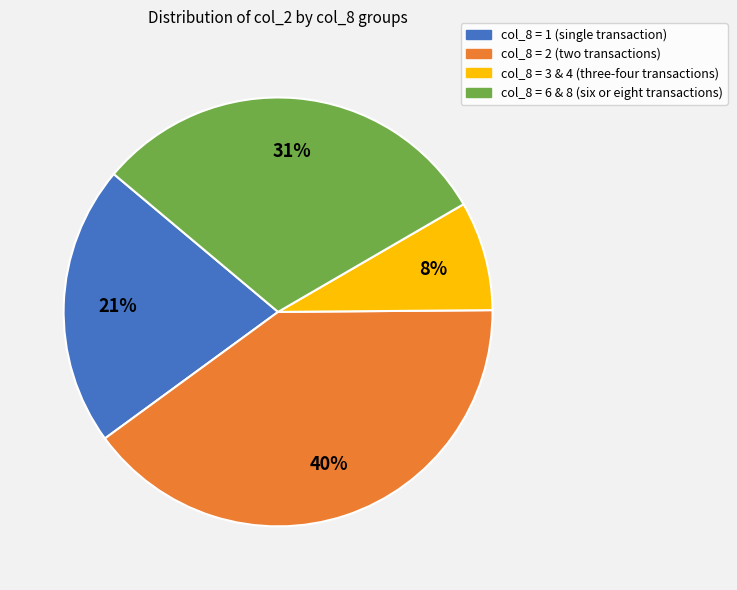

To the nearest percent, what is the difference between the largest and smallest slice percentages?

32%